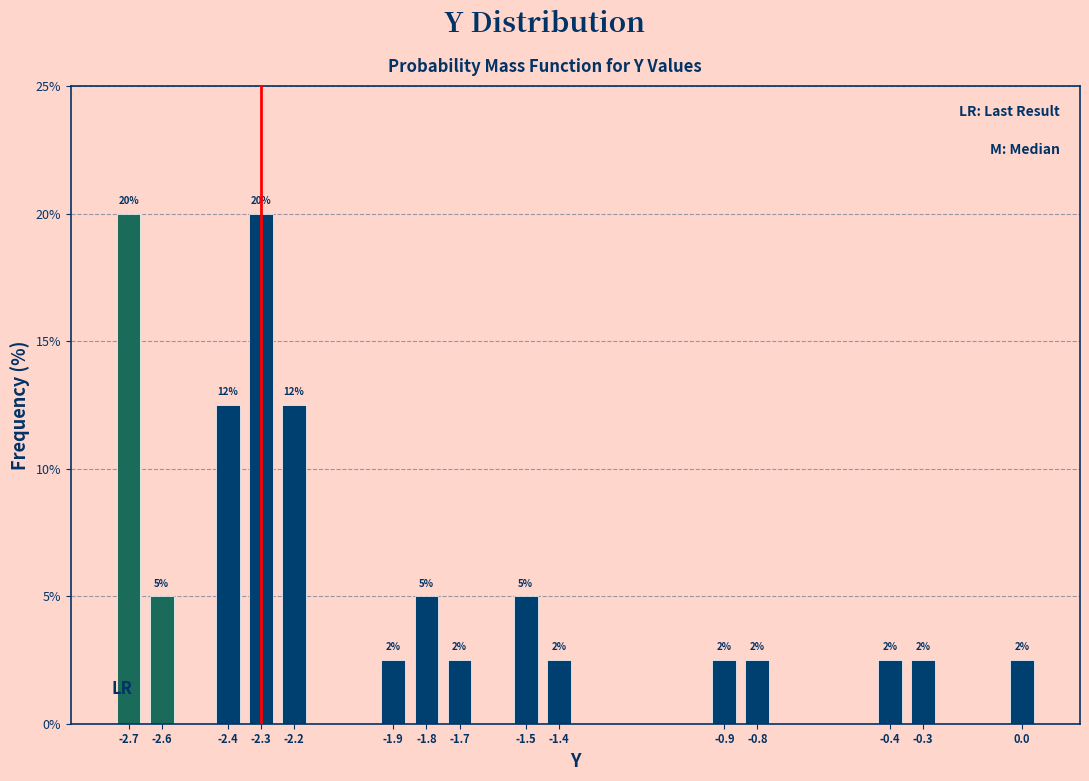

How many bars are there in total?

15